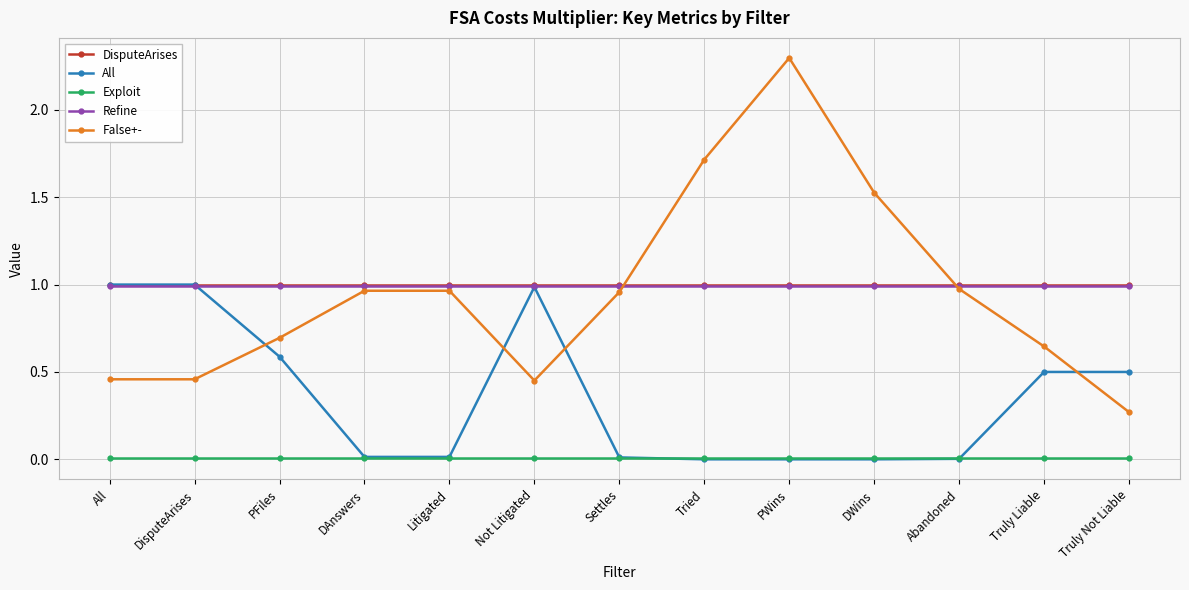

True or false: Exploit and False+- intersect in this chart.

False